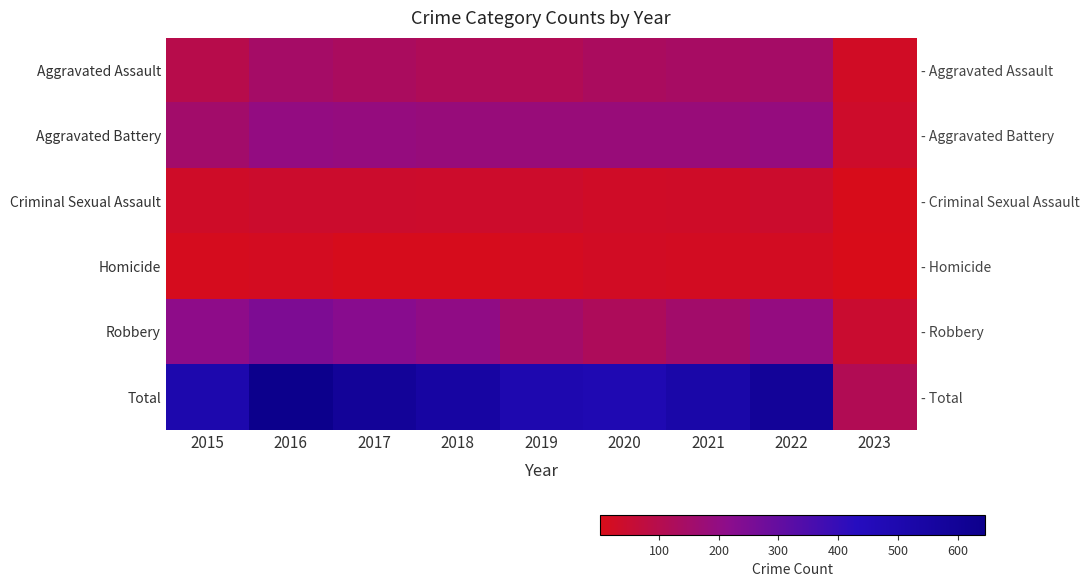

How many data points does each series have?

9